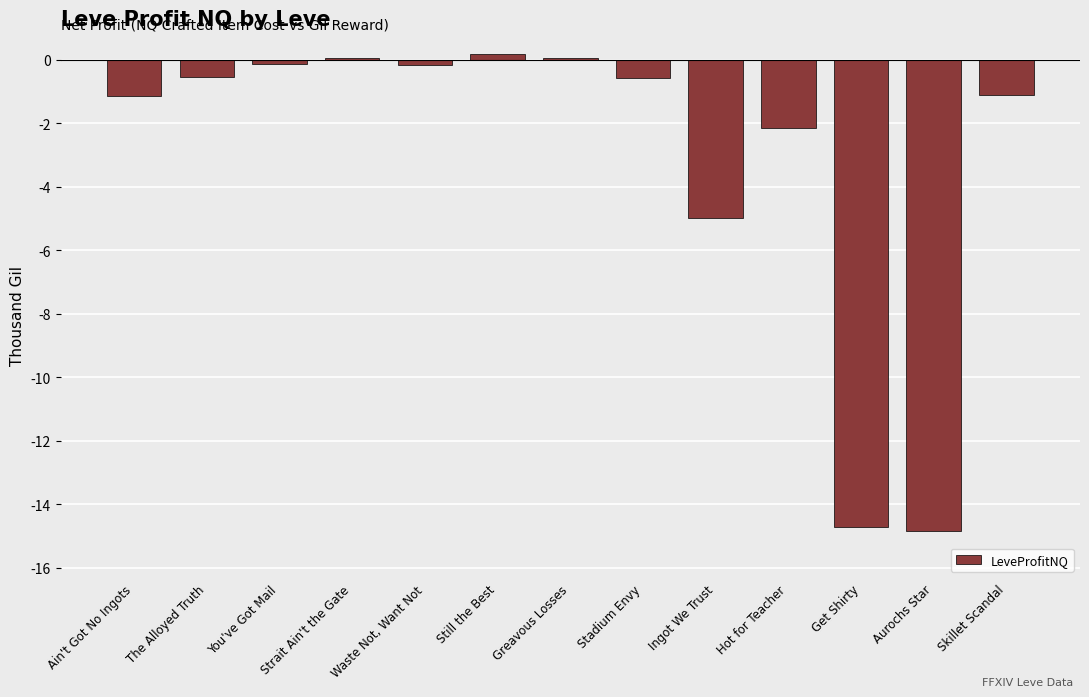

What is the label of the 12th bar from the right?

The Alloyed Truth